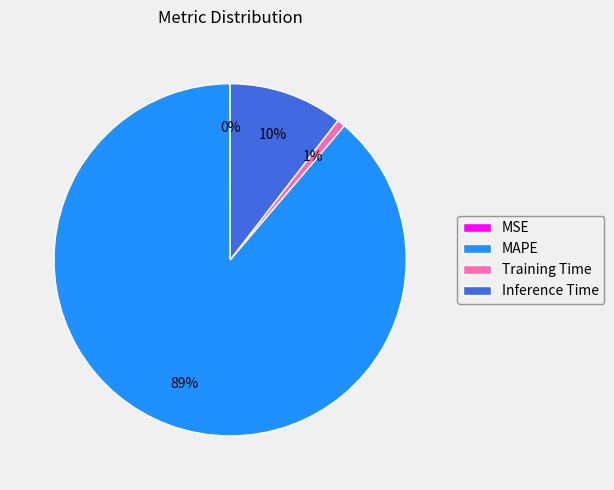

To the nearest percent, what is the average slice percentage?

25%